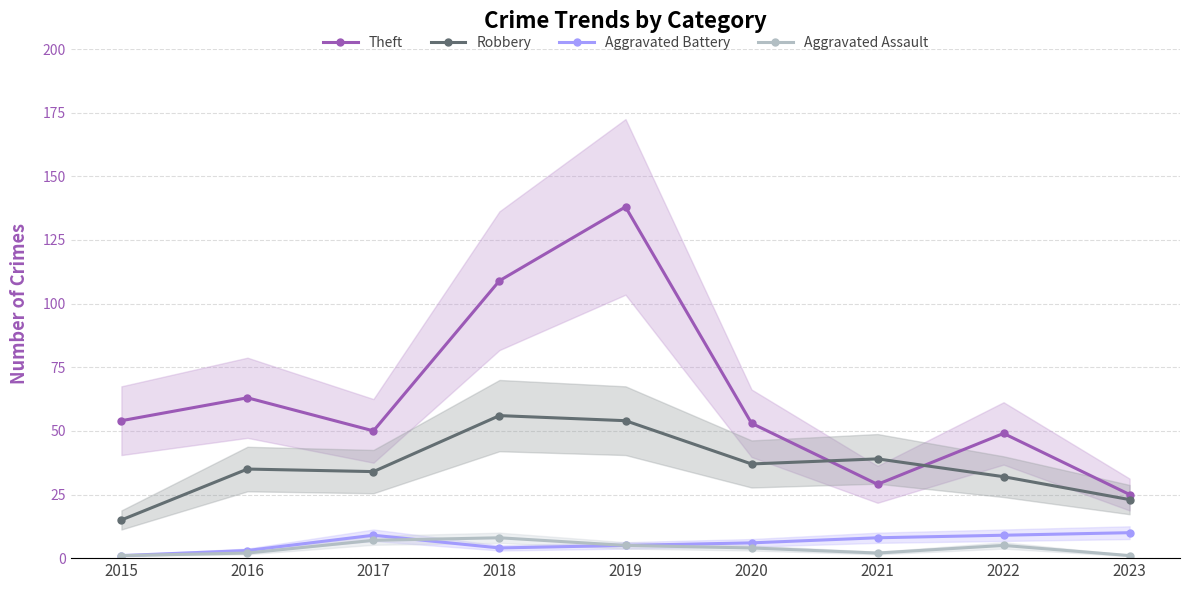

What is the approximate value of Aggravated Battery at 2022?

9